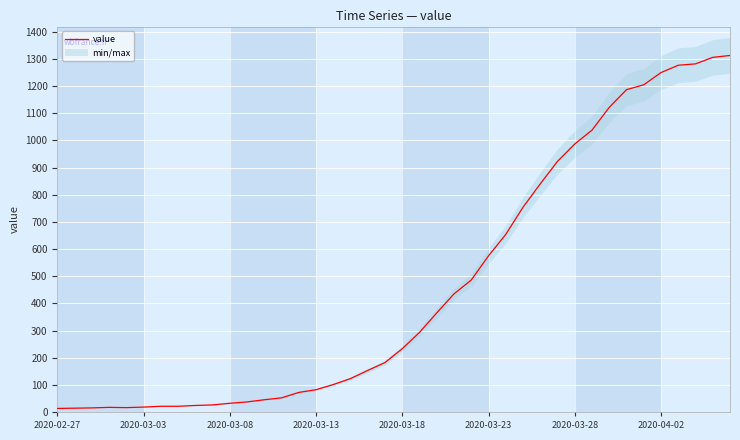

Reading left to right, what are all the values shown in this chart?

13	14	15	17	16	18	21	21	24	26	32	37	45	52	72	82	101	123	153	182	233	293	365	435	486	575	654	754	840	923	987	1038	1122	1187	1205	1250	1277	1282	1306	1313